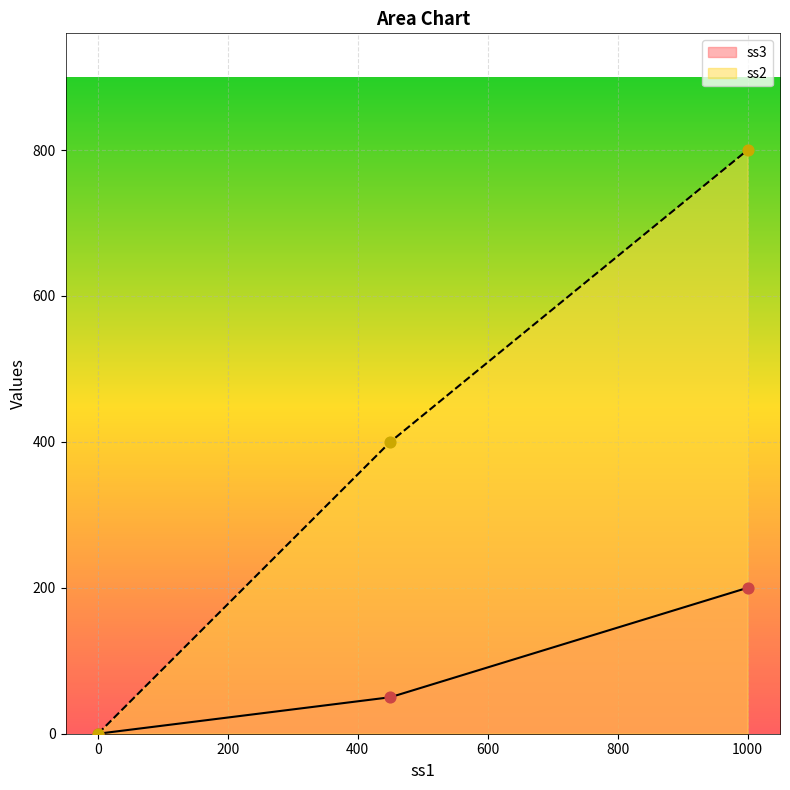

Which series contains the lowest Y value?

ss3